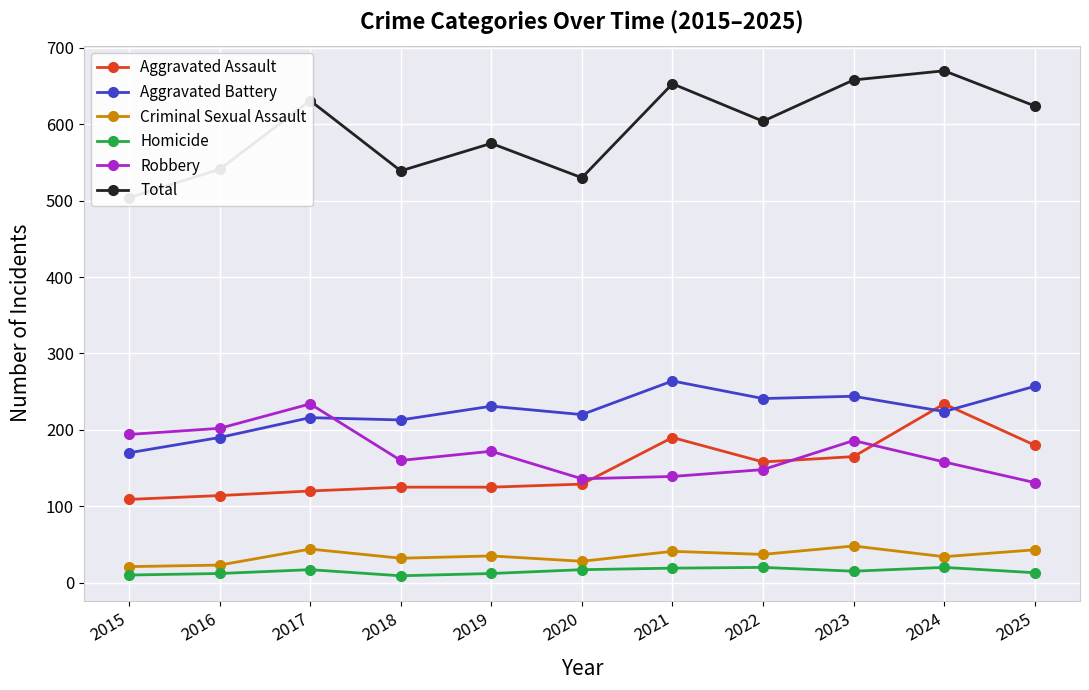

At which label does Homicide reach its minimum?

2018